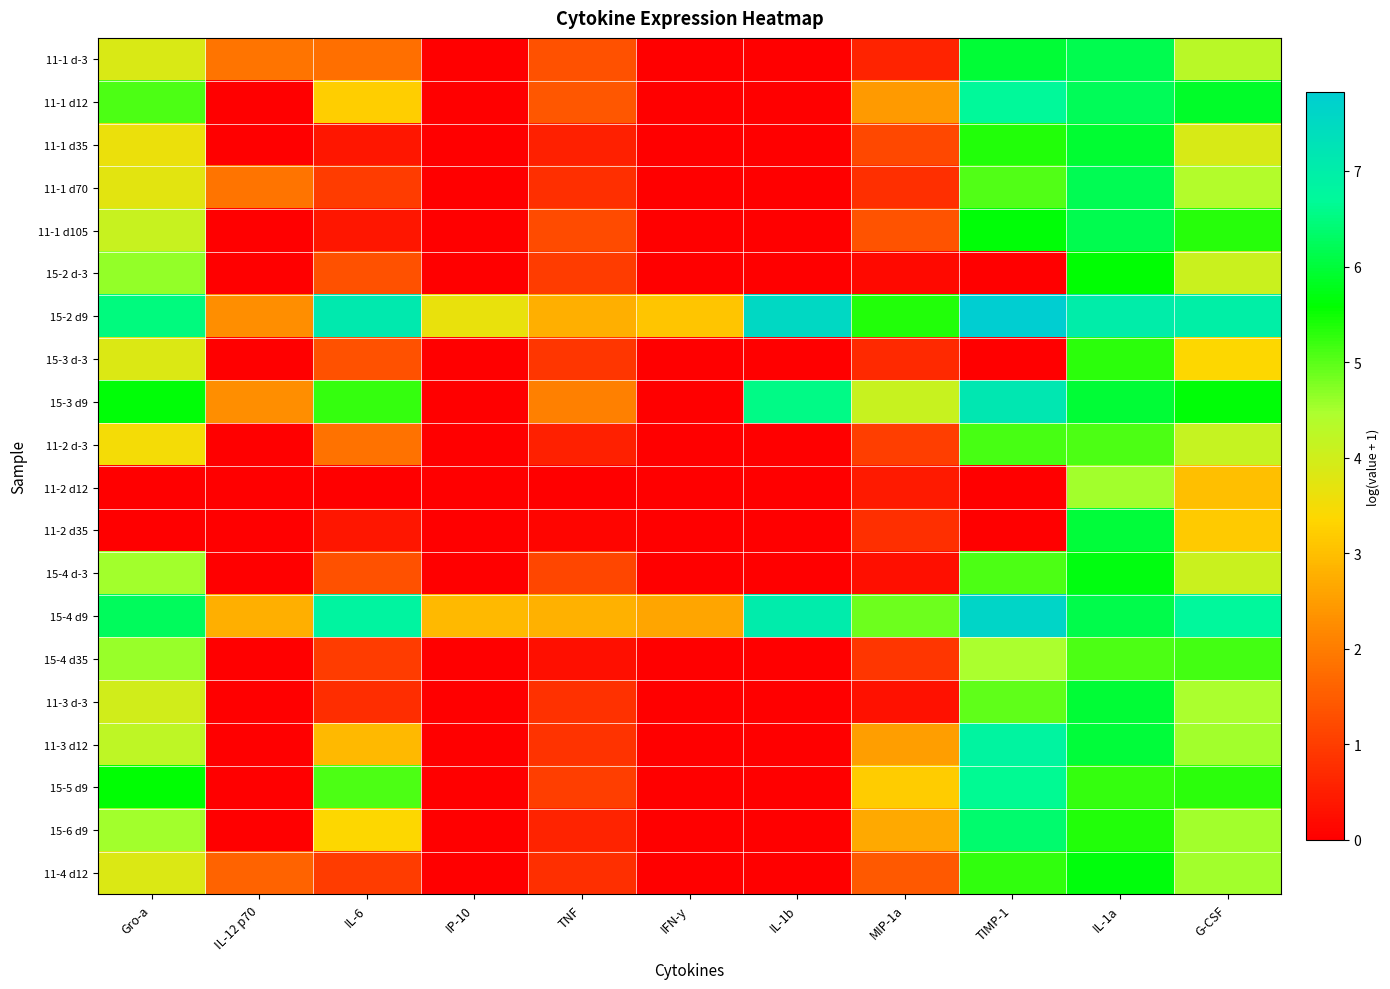

Reading left to right, transcribe all the data shown in this chart.

11-1 d-3: Gro-a=3.9	IL-12 p70=1.9	IL-6=1.8	IP-10=0.0	TNF=1.3	IFN-y=0.0	IL-1b=0.0	MIP-1a=0.6	TIMP-1=6.0	IL-1a=6.2	G-CSF=4.3
11-1 d12: Gro-a=5.1	IL-12 p70=0.0	IL-6=3.2	IP-10=0.0	TNF=1.4	IFN-y=0.0	IL-1b=0.0	MIP-1a=2.5	TIMP-1=6.7	IL-1a=6.2	G-CSF=5.9
11-1 d35: Gro-a=3.6	IL-12 p70=0.0	IL-6=0.4	IP-10=0.0	TNF=0.5	IFN-y=0.0	IL-1b=0.0	MIP-1a=1.2	TIMP-1=5.4	IL-1a=5.9	G-CSF=3.9
11-1 d70: Gro-a=3.7	IL-12 p70=1.9	IL-6=1.0	IP-10=0.0	TNF=0.8	IFN-y=0.0	IL-1b=0.0	MIP-1a=0.8	TIMP-1=5.1	IL-1a=6.2	G-CSF=4.4
11-1 d105: Gro-a=4.1	IL-12 p70=0.0	IL-6=0.4	IP-10=0.0	TNF=1.2	IFN-y=0.0	IL-1b=0.0	MIP-1a=1.4	TIMP-1=5.6	IL-1a=6.2	G-CSF=5.3
15-2 d-3: Gro-a=4.6	IL-12 p70=0.0	IL-6=1.3	IP-10=0.0	TNF=1.0	IFN-y=0.0	IL-1b=0.0	MIP-1a=0.2	TIMP-1=0.0	IL-1a=5.6	G-CSF=4.1
15-2 d9: Gro-a=6.5	IL-12 p70=2.3	IL-6=7.1	IP-10=3.7	TNF=2.8	IFN-y=3.1	IL-1b=7.5	MIP-1a=5.4	TIMP-1=7.8	IL-1a=7.0	G-CSF=6.9
15-3 d-3: Gro-a=3.8	IL-12 p70=0.0	IL-6=1.3	IP-10=0.0	TNF=0.9	IFN-y=0.0	IL-1b=0.0	MIP-1a=0.7	TIMP-1=0.0	IL-1a=5.3	G-CSF=3.4
15-3 d9: Gro-a=5.6	IL-12 p70=2.3	IL-6=5.3	IP-10=0.0	TNF=2.1	IFN-y=0.0	IL-1b=6.6	MIP-1a=4.1	TIMP-1=7.2	IL-1a=6.0	G-CSF=5.6
11-2 d-3: Gro-a=3.5	IL-12 p70=0.0	IL-6=1.9	IP-10=0.0	TNF=0.5	IFN-y=0.0	IL-1b=0.0	MIP-1a=1.0	TIMP-1=5.1	IL-1a=5.1	G-CSF=4.1
11-2 d12: Gro-a=0.0	IL-12 p70=0.0	IL-6=0.0	IP-10=0.0	TNF=0.0	IFN-y=0.0	IL-1b=0.0	MIP-1a=0.4	TIMP-1=0.0	IL-1a=4.5	G-CSF=3.0
11-2 d35: Gro-a=0.0	IL-12 p70=0.0	IL-6=0.4	IP-10=0.0	TNF=0.1	IFN-y=0.0	IL-1b=0.0	MIP-1a=0.8	TIMP-1=0.0	IL-1a=6.0	G-CSF=3.1
15-4 d-3: Gro-a=4.6	IL-12 p70=0.0	IL-6=1.3	IP-10=0.0	TNF=1.2	IFN-y=0.0	IL-1b=0.0	MIP-1a=0.3	TIMP-1=5.1	IL-1a=5.7	G-CSF=4.1
15-4 d9: Gro-a=6.3	IL-12 p70=2.8	IL-6=6.8	IP-10=2.9	TNF=2.8	IFN-y=2.6	IL-1b=7.0	MIP-1a=4.9	TIMP-1=7.6	IL-1a=6.1	G-CSF=6.7
15-4 d35: Gro-a=4.6	IL-12 p70=0.0	IL-6=1.0	IP-10=0.0	TNF=0.3	IFN-y=0.0	IL-1b=0.0	MIP-1a=0.9	TIMP-1=4.5	IL-1a=5.1	G-CSF=5.1
11-3 d-3: Gro-a=4.0	IL-12 p70=0.0	IL-6=0.7	IP-10=0.0	TNF=0.8	IFN-y=0.0	IL-1b=0.0	MIP-1a=0.3	TIMP-1=5.0	IL-1a=6.0	G-CSF=4.5
11-3 d12: Gro-a=4.2	IL-12 p70=0.0	IL-6=2.9	IP-10=0.0	TNF=0.8	IFN-y=0.0	IL-1b=0.0	MIP-1a=2.5	TIMP-1=6.8	IL-1a=6.0	G-CSF=4.5
15-5 d9: Gro-a=5.6	IL-12 p70=0.0	IL-6=5.1	IP-10=0.0	TNF=1.0	IFN-y=0.0	IL-1b=0.0	MIP-1a=3.2	TIMP-1=6.7	IL-1a=5.2	G-CSF=5.3
15-6 d9: Gro-a=4.6	IL-12 p70=0.0	IL-6=3.4	IP-10=0.0	TNF=0.6	IFN-y=0.0	IL-1b=0.0	MIP-1a=2.7	TIMP-1=6.4	IL-1a=5.4	G-CSF=4.5
11-4 d12: Gro-a=3.8	IL-12 p70=1.6	IL-6=1.0	IP-10=0.0	TNF=0.8	IFN-y=0.0	IL-1b=0.0	MIP-1a=1.5	TIMP-1=5.3	IL-1a=5.7	G-CSF=4.5